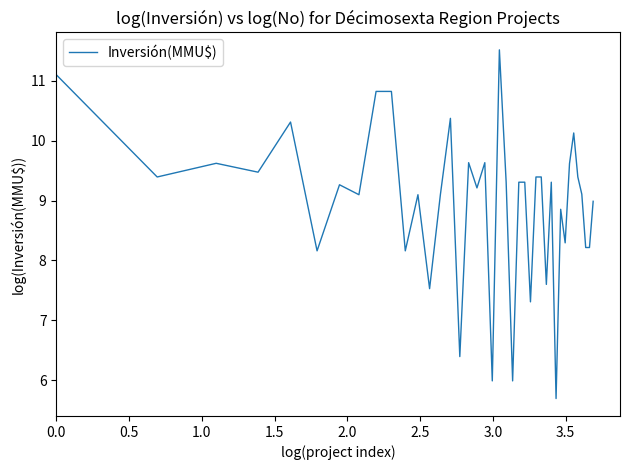

What is the greatest value displayed?

11.5